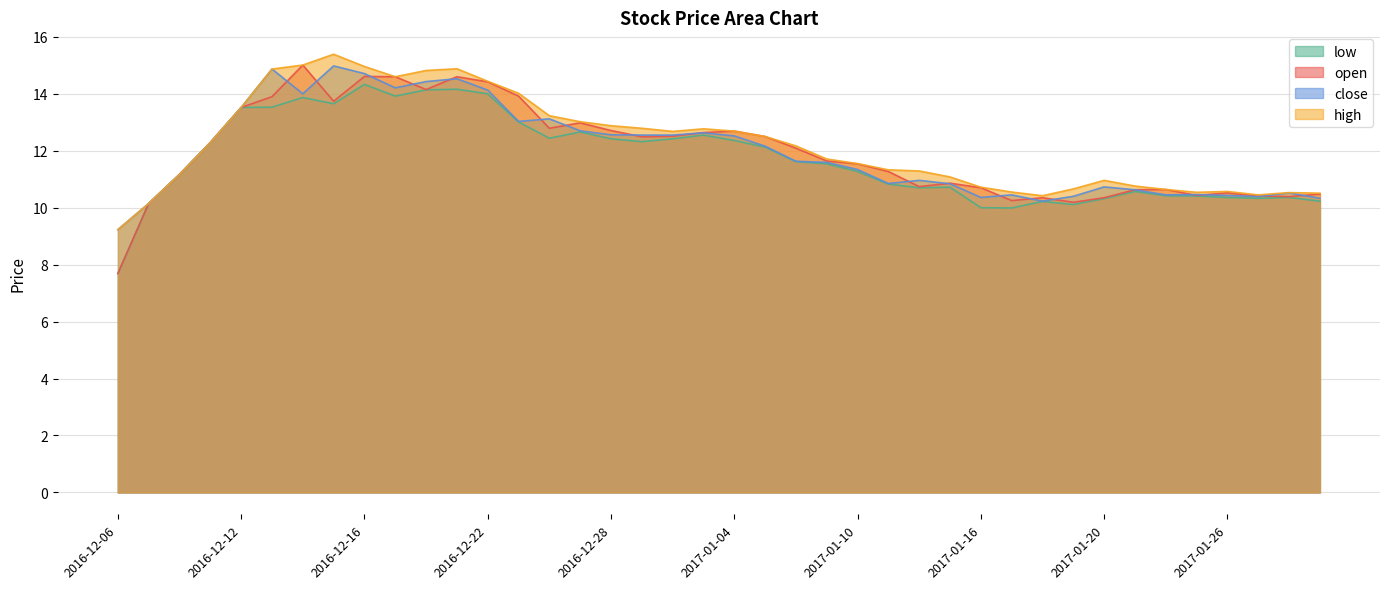

Is the value of low at 2016-12-07 greater than the value of high at 2017-01-26?

No